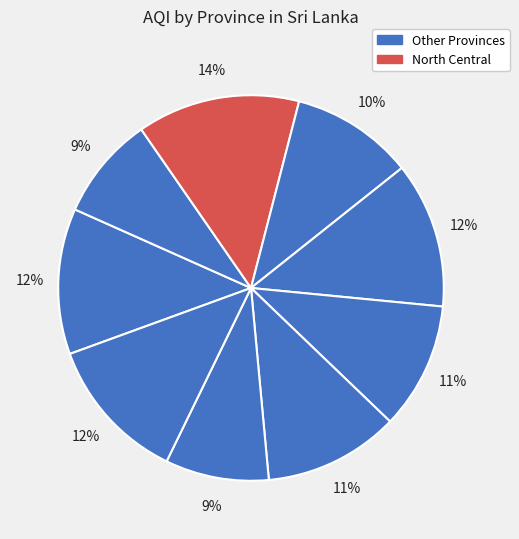

How many segments does this pie chart have?

9